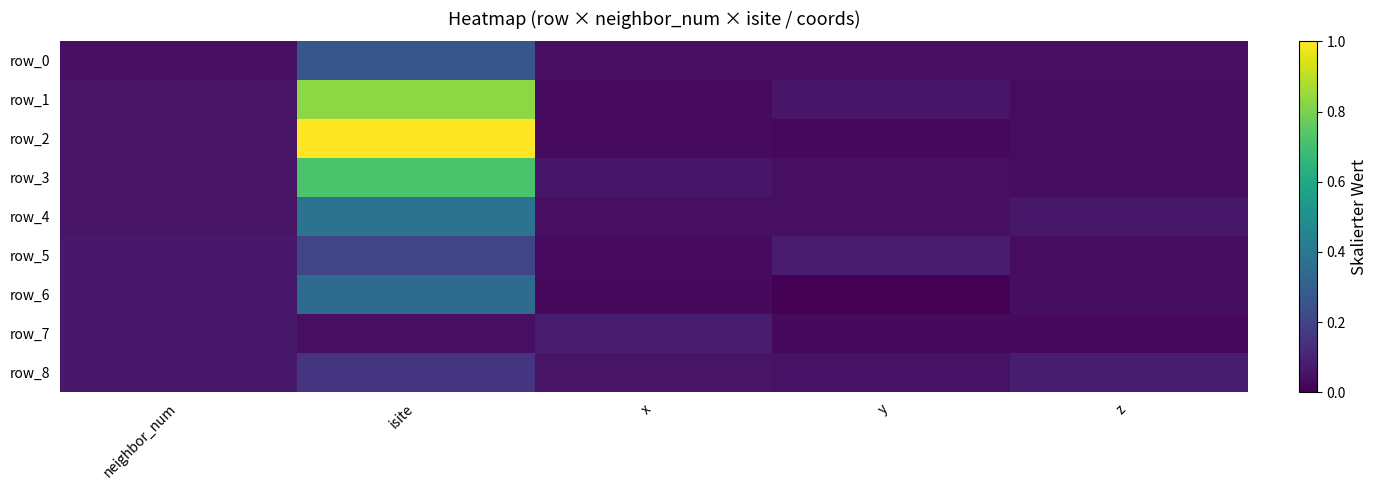

Which series changed the most between y and z?

row_5